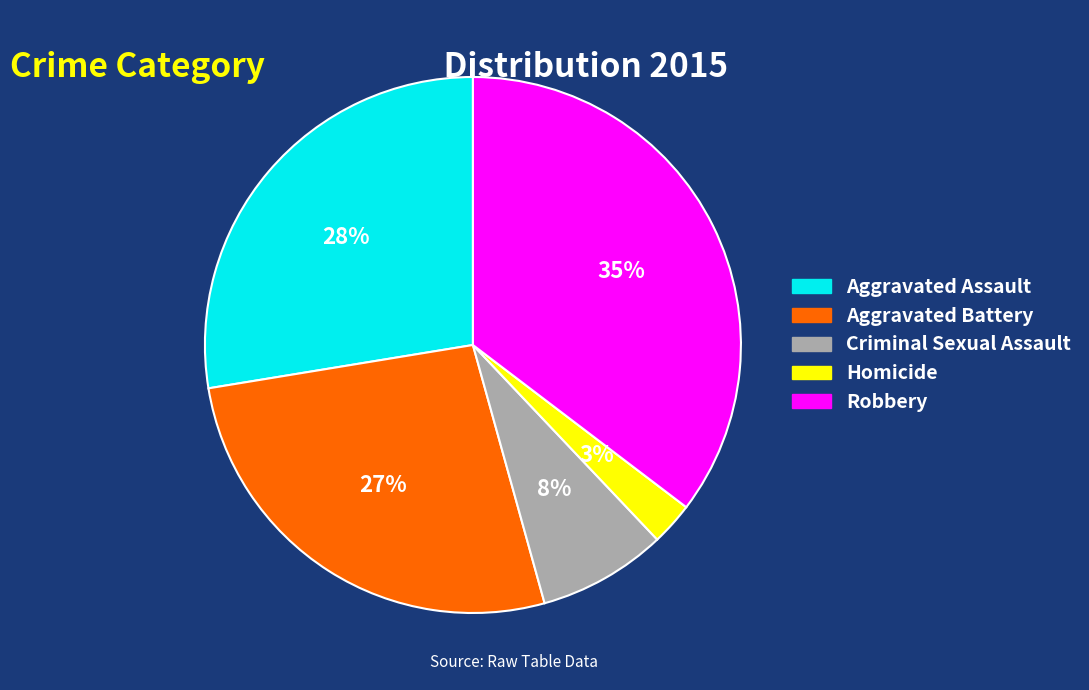

Which slice is the smallest?

Homicide